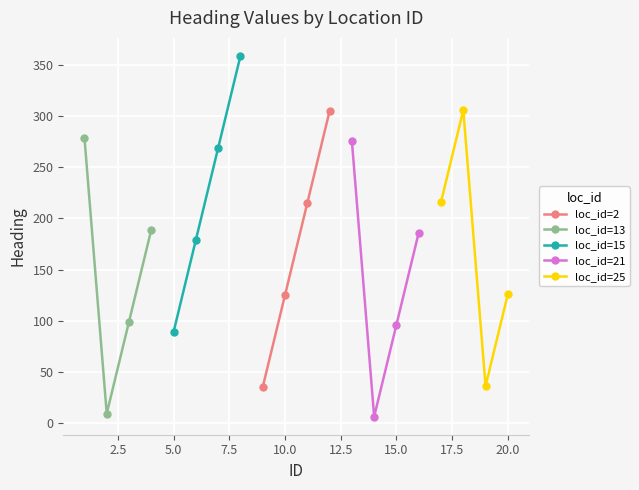

What is the average value of the loc_id=2 series?

170